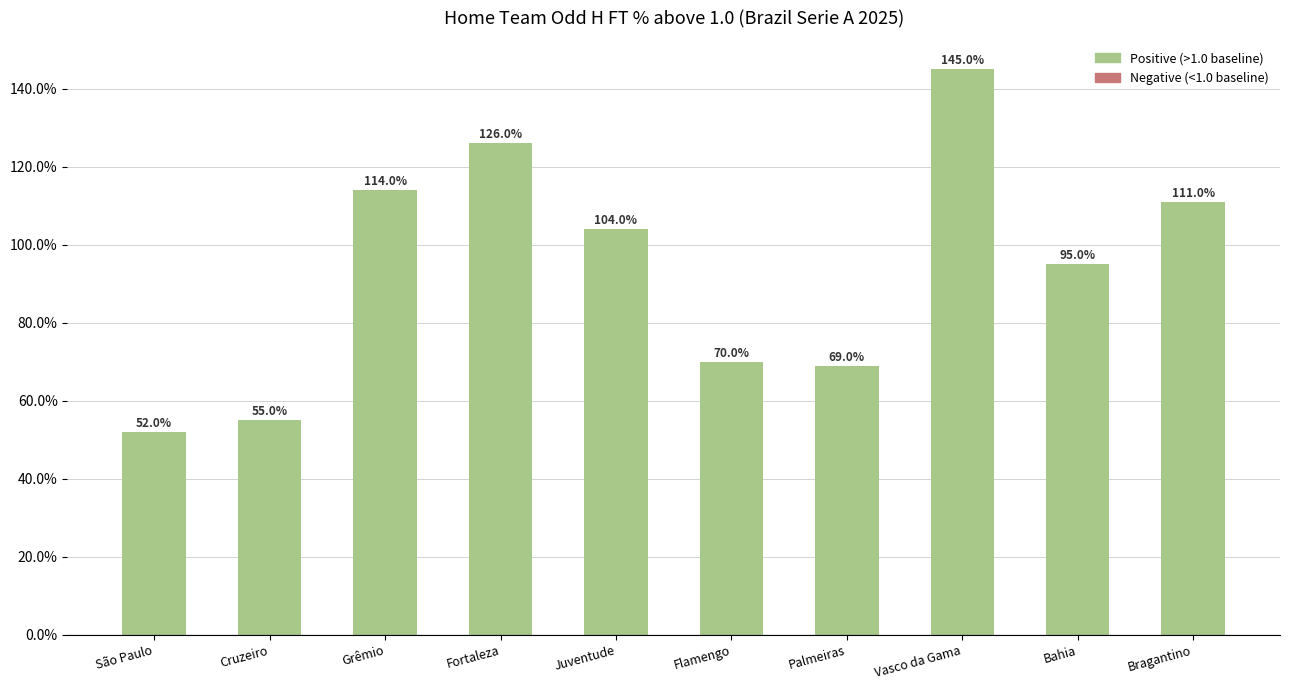

What is the label of the 2nd bar from the right?

Bahia